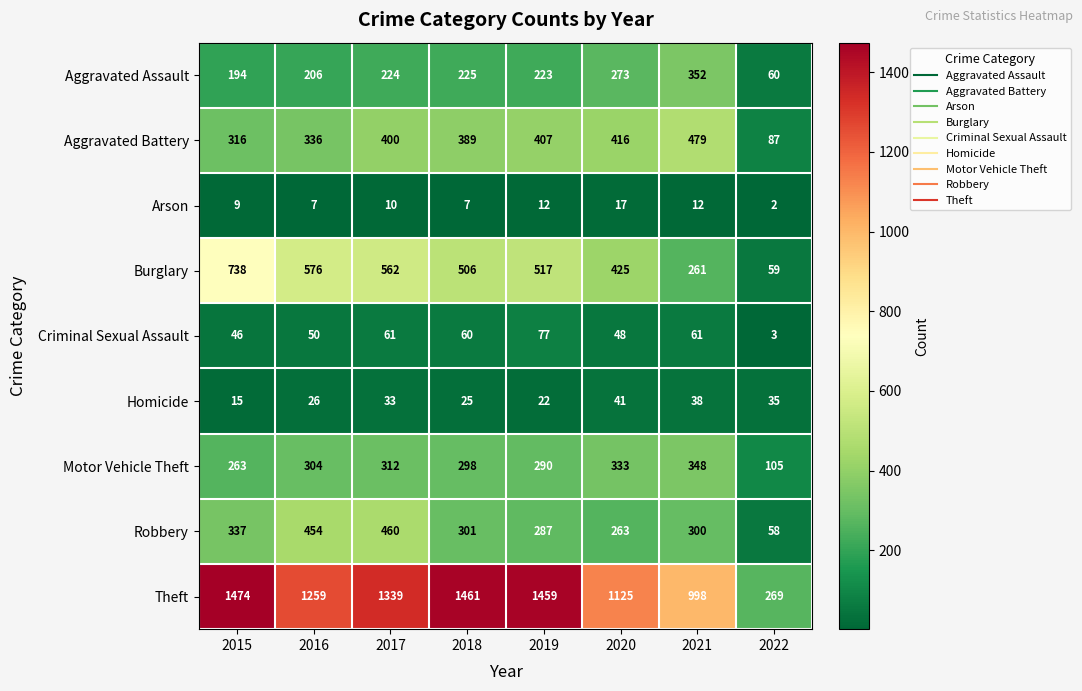

At which label does Aggravated Battery reach its minimum?

2022